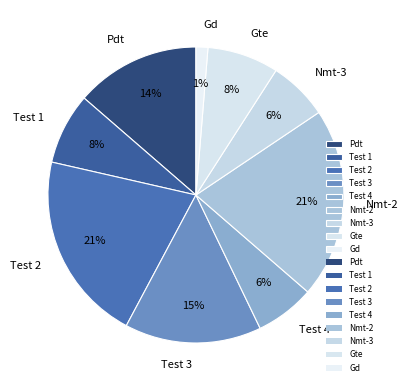

True or false: Test 2 accounts for 21% of the total.

True